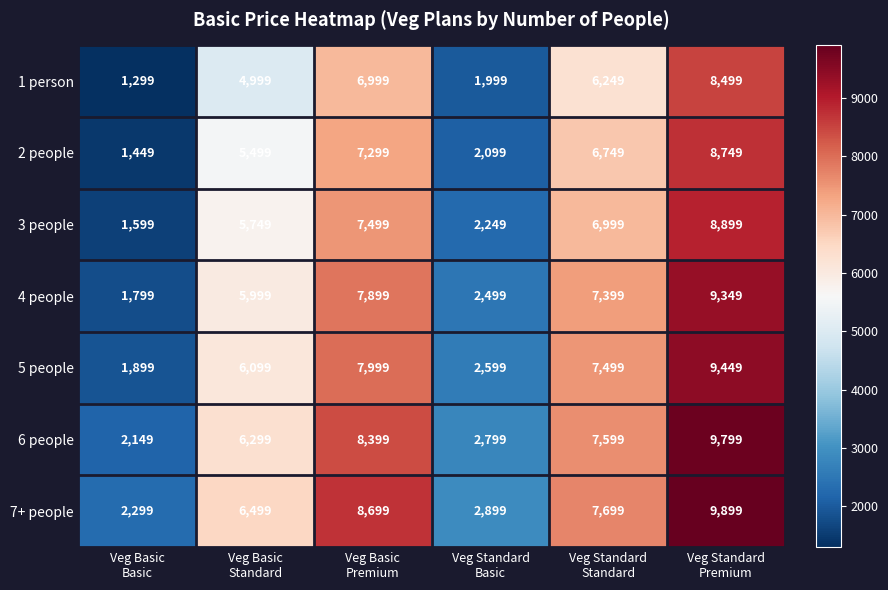

At which category does the chart reach its minimum across all series?

Veg Basic
Basic